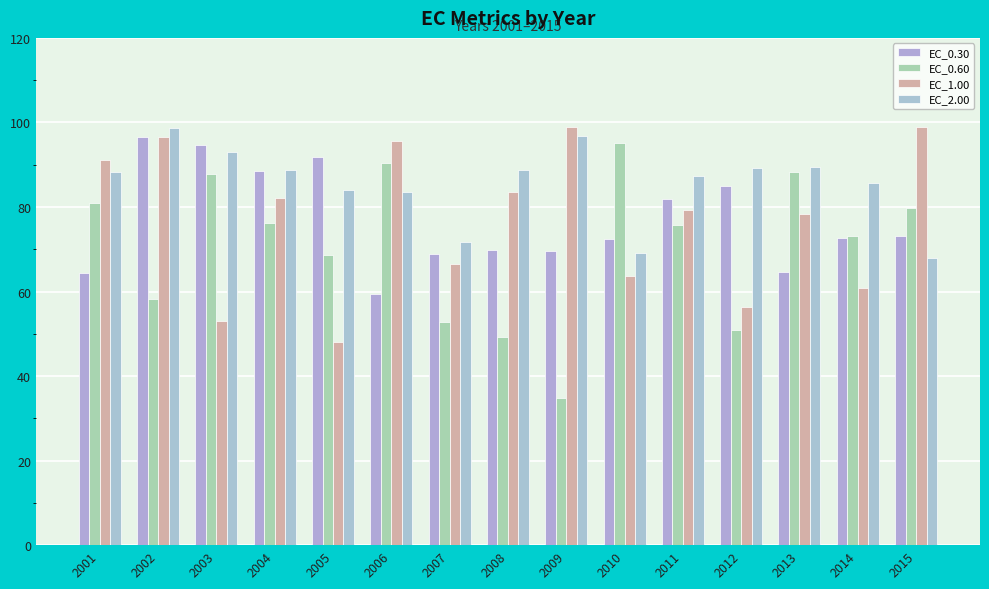

What is the difference between the highest and lowest values at 2001?

26.7